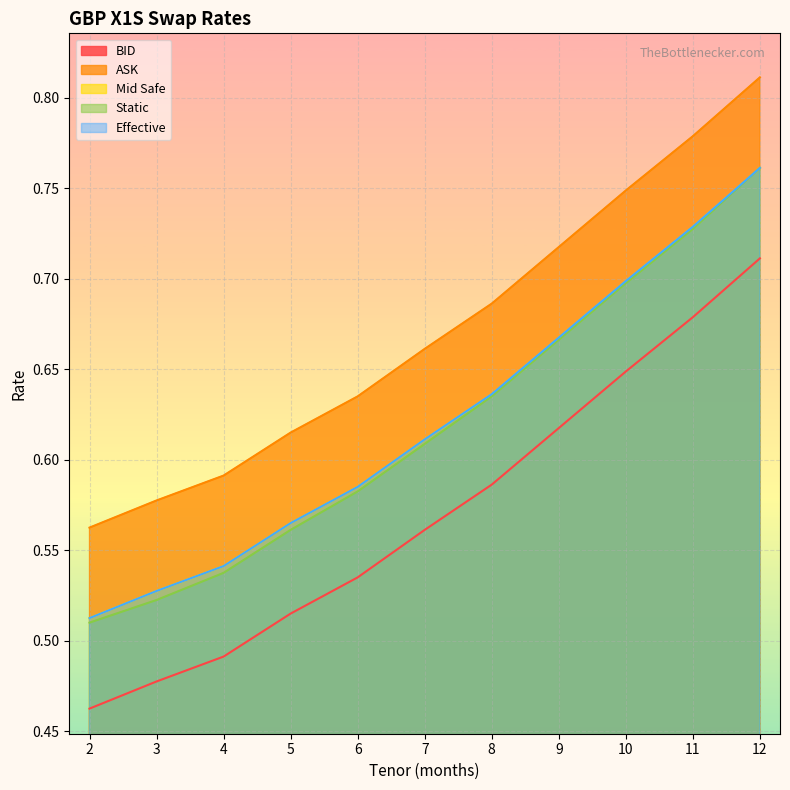

Is the value of BID at 12 greater than the value of ASK at 7?

Yes